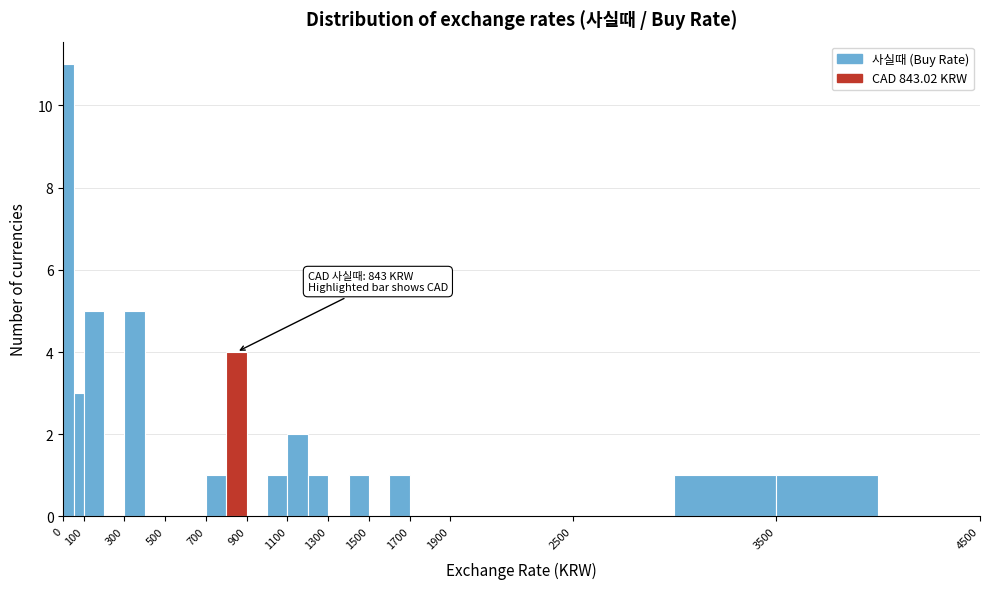

Over which range of the x-axis is the bar tallest?

0 to 50